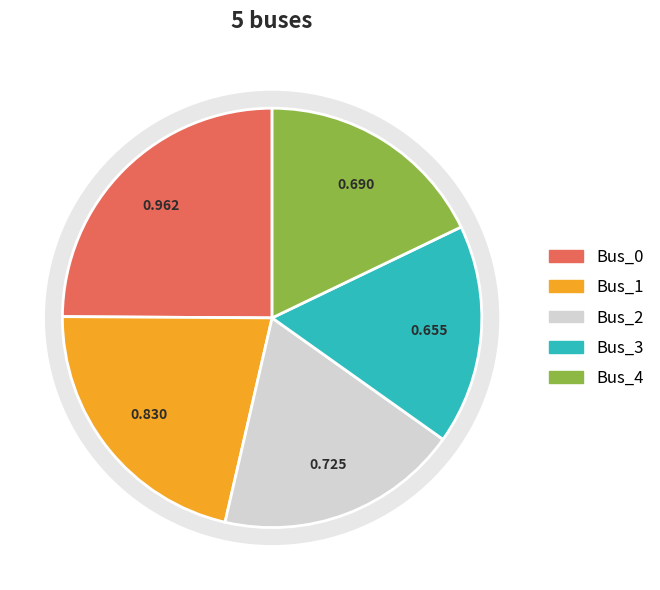

Count the number of slices in the pie.

5